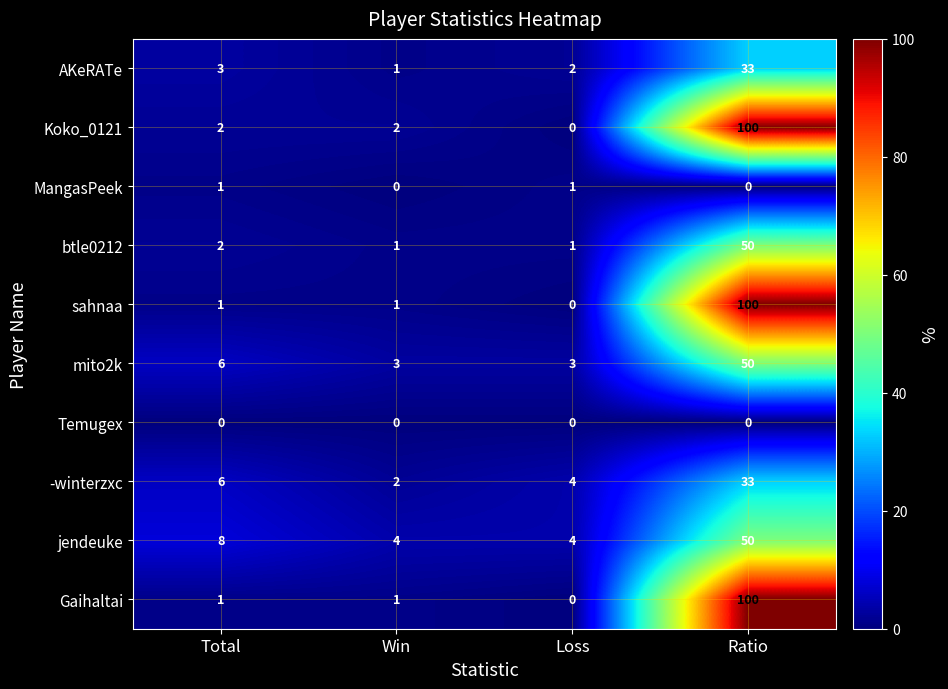

What is the total value across all series at Total?

30